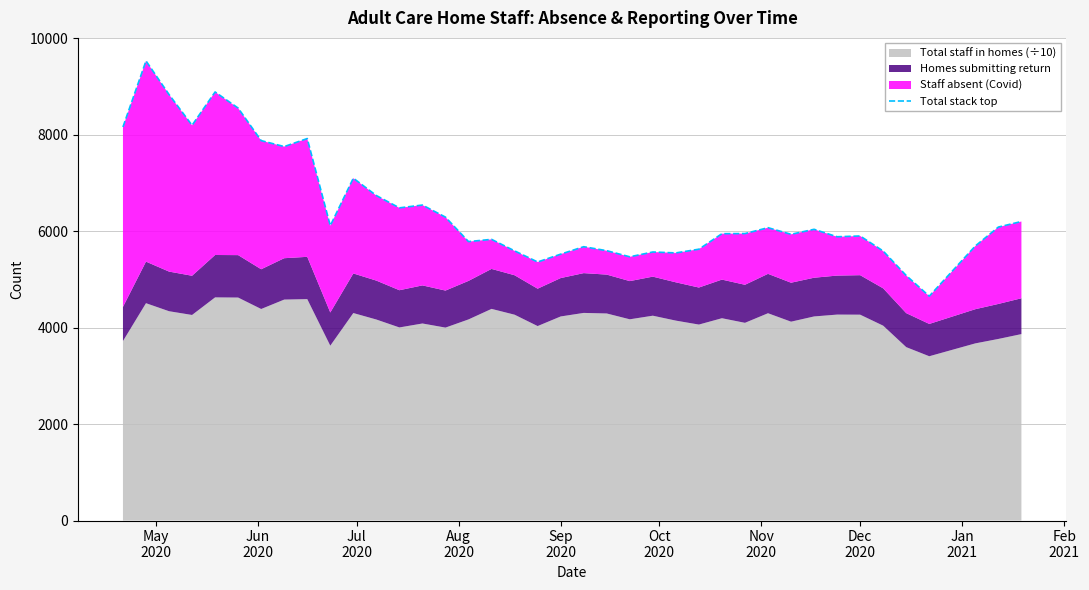

Count the number of values greater than 5950.

20